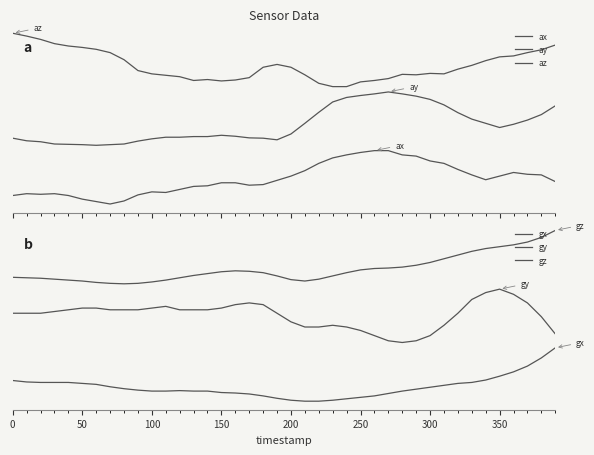

Which series has the largest range (max minus min)?

ax